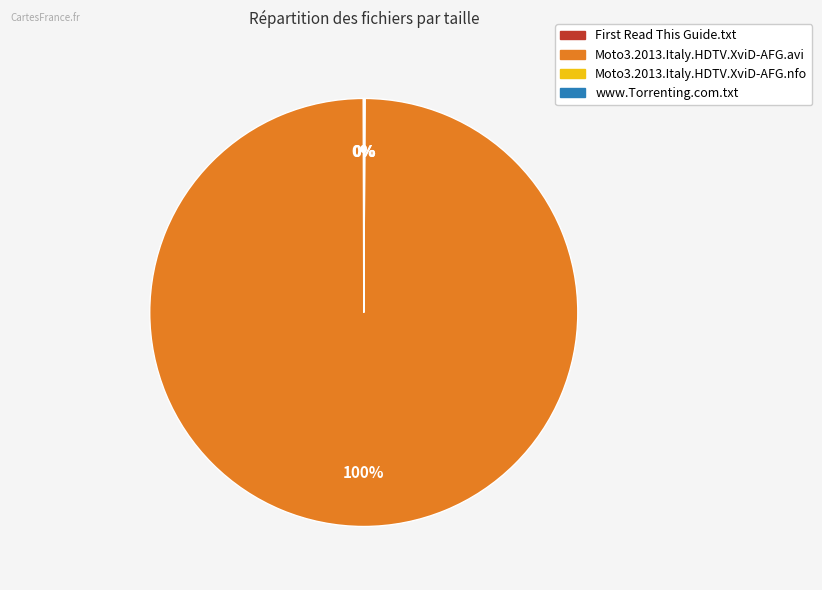

To the nearest percent, what portion does Moto3.2013.Italy.HDTV.XviD-AFG.avi represent?

100%